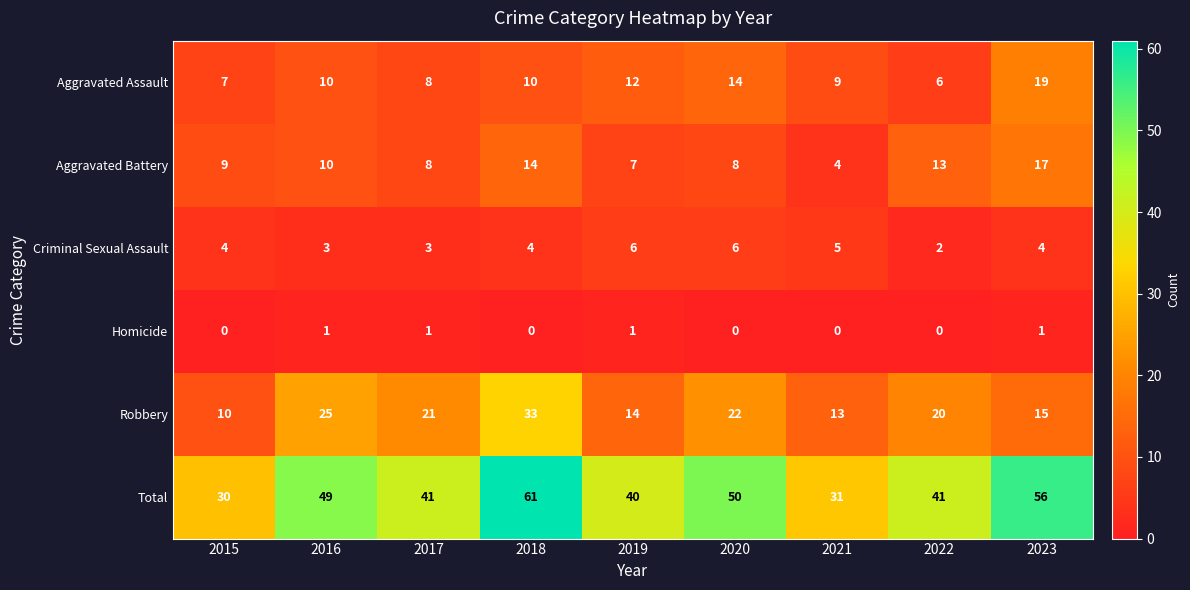

How many series are shown in this chart?

6